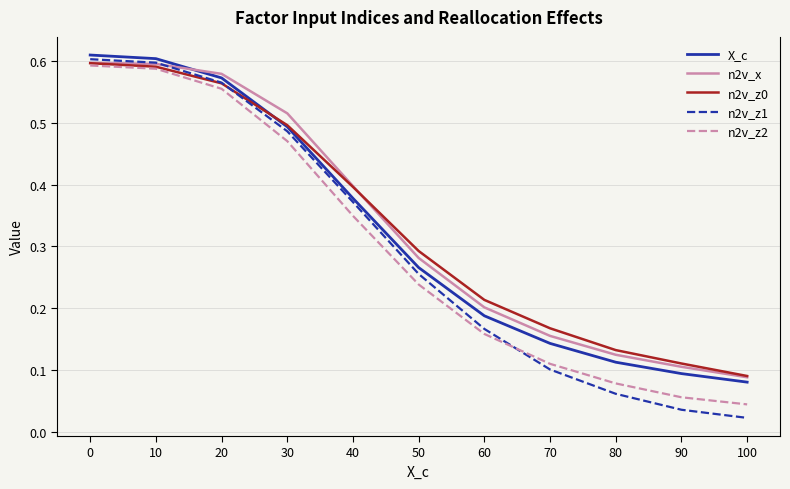

The value of n2v_z0 at 40 is 0.4. True or false?

True